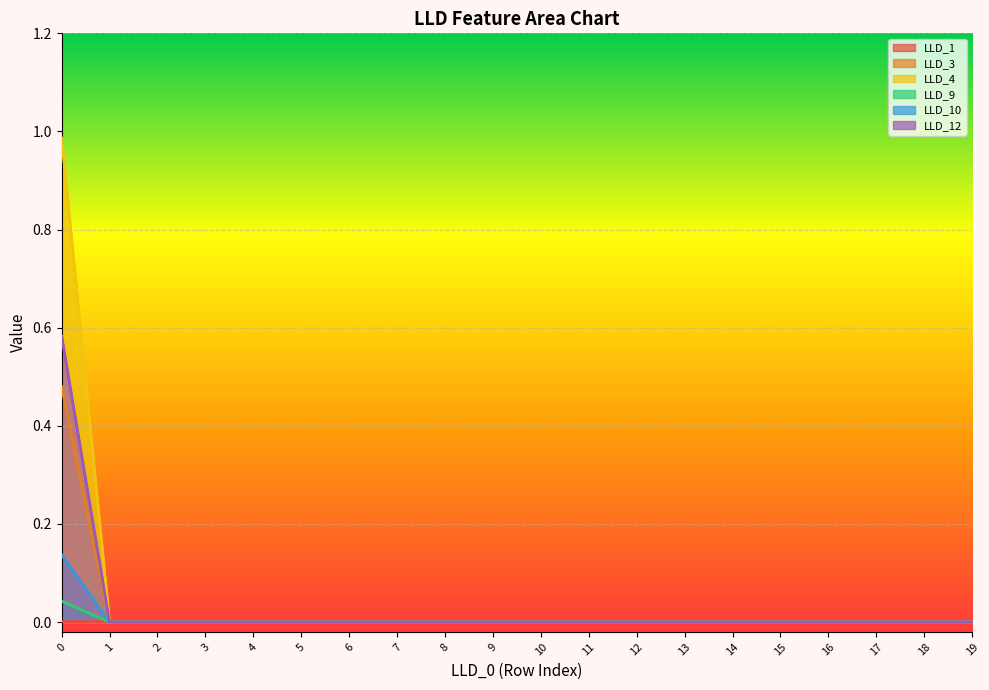

True or false: LLD_9 has more than 2 points higher than both neighbors.

False